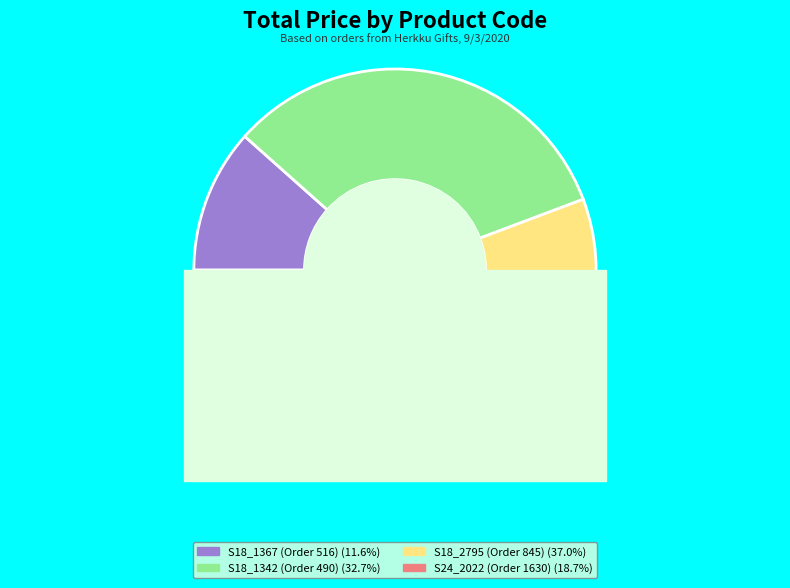

Is there a majority slice in this chart?

No